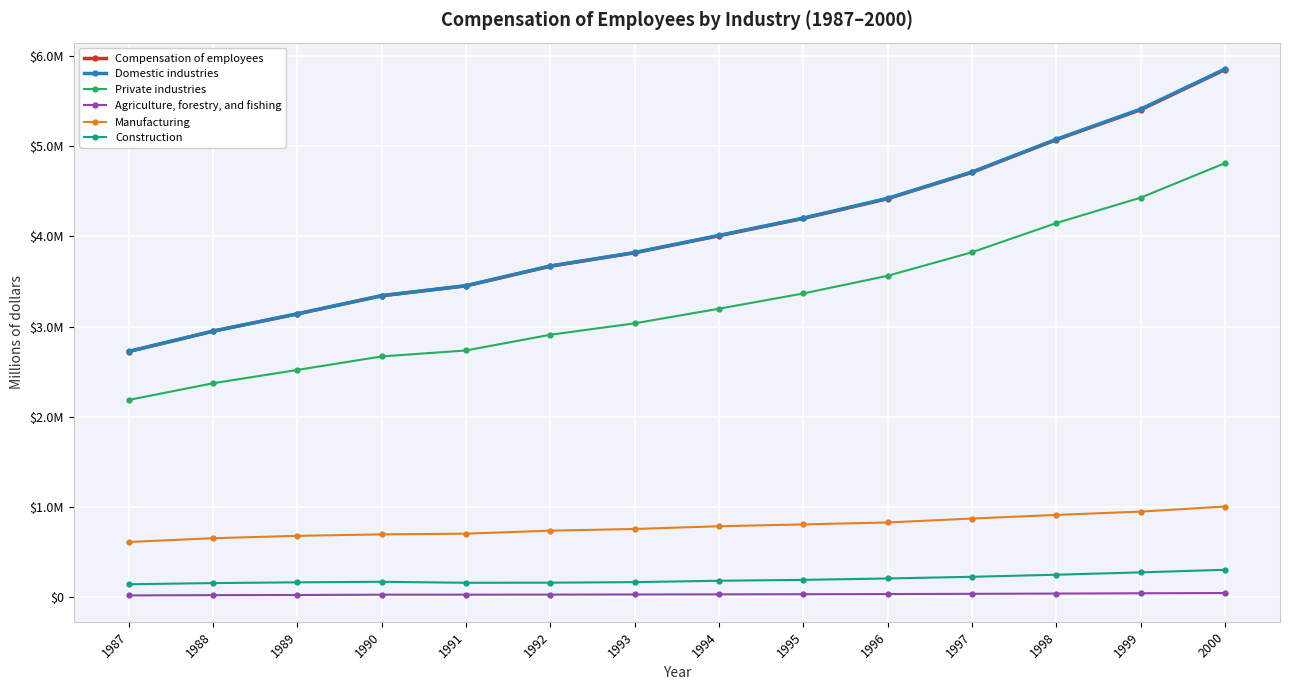

What is the total value across all series at 1987?

8408382